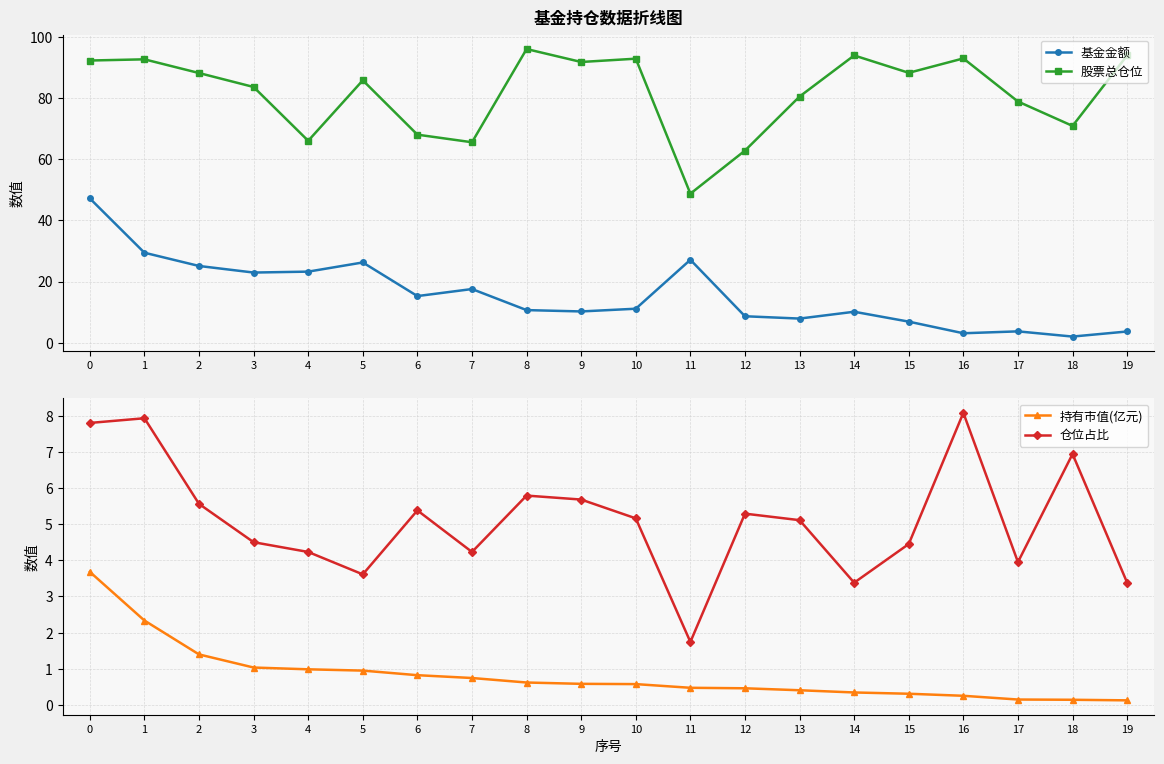

What is the highest value of the 持有市值(亿元) series?

3.7